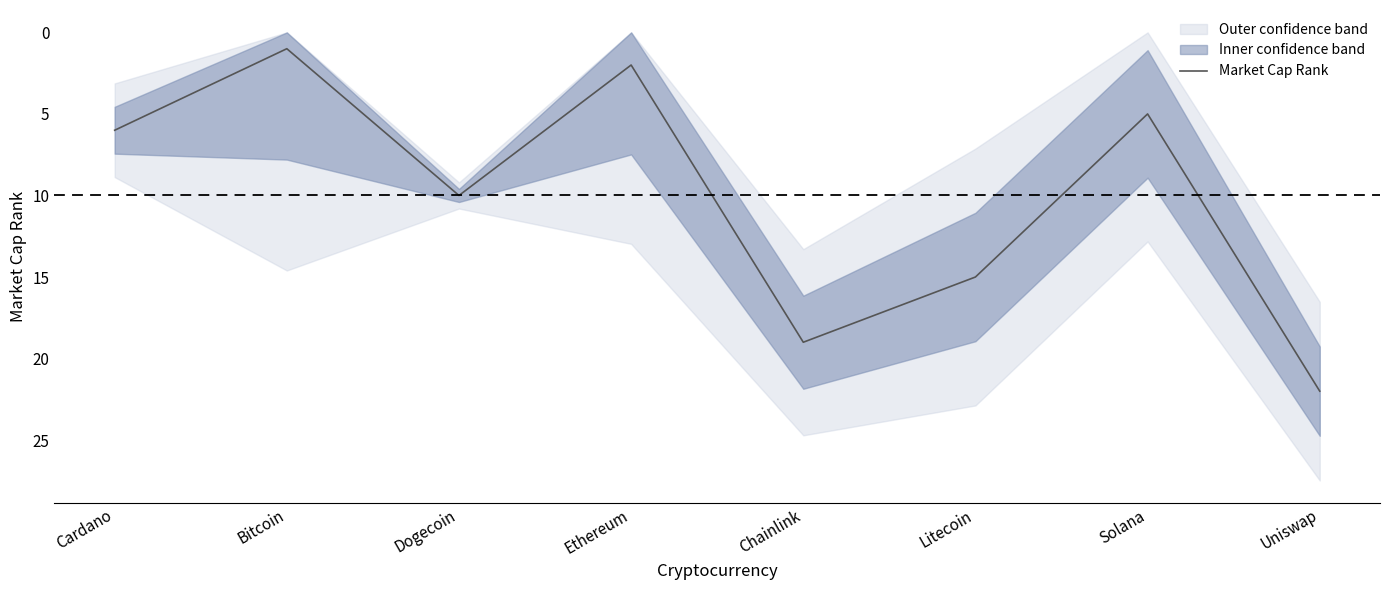

What is the difference between the values at Cardano and Ethereum?

4